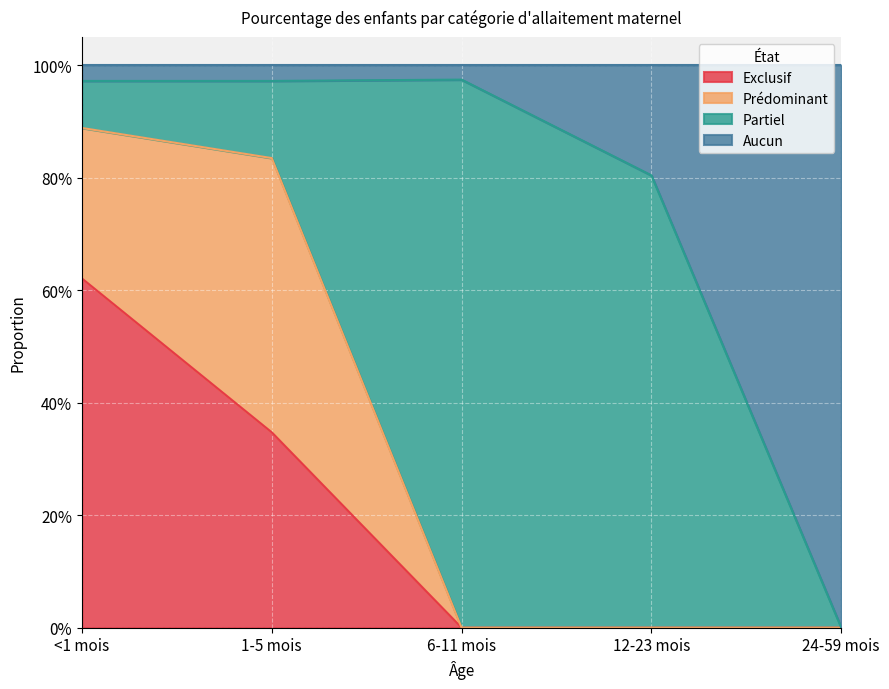

At which category is the sum across all series the highest?

<1 mois